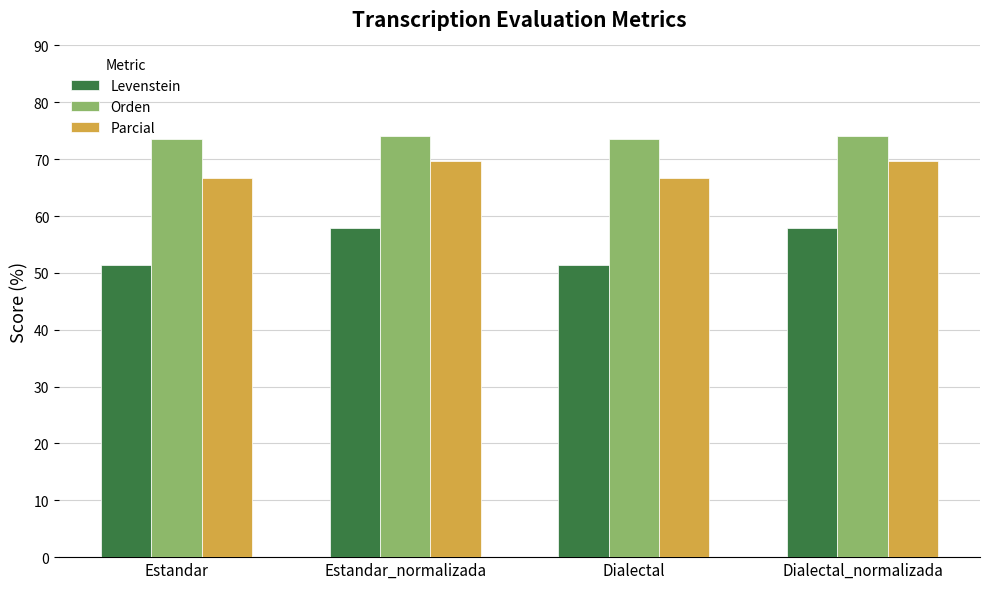

What is the smallest value displayed?

51.3